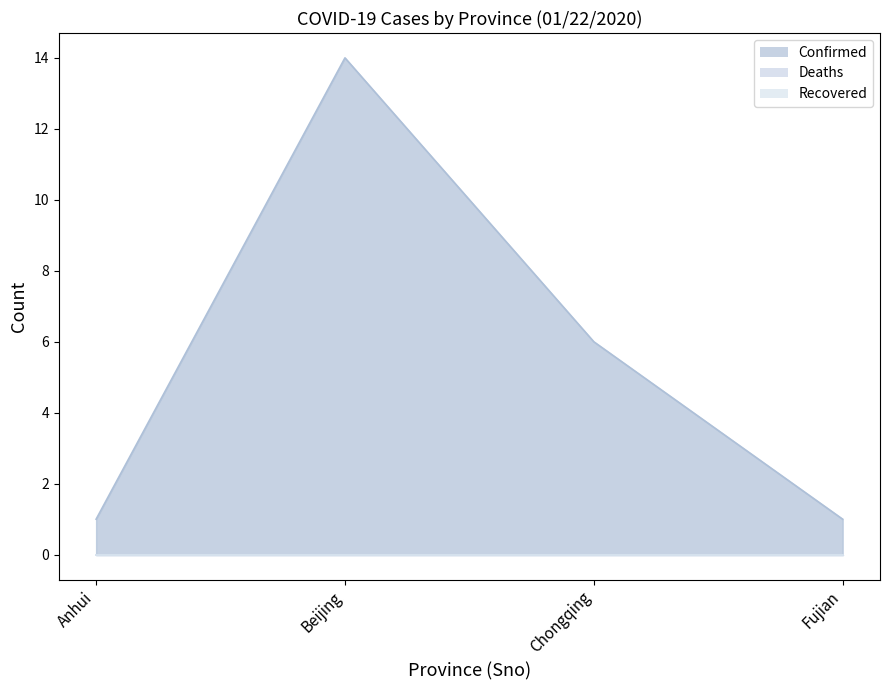

What are all the series names shown in the legend?

Confirmed, Deaths, Recovered